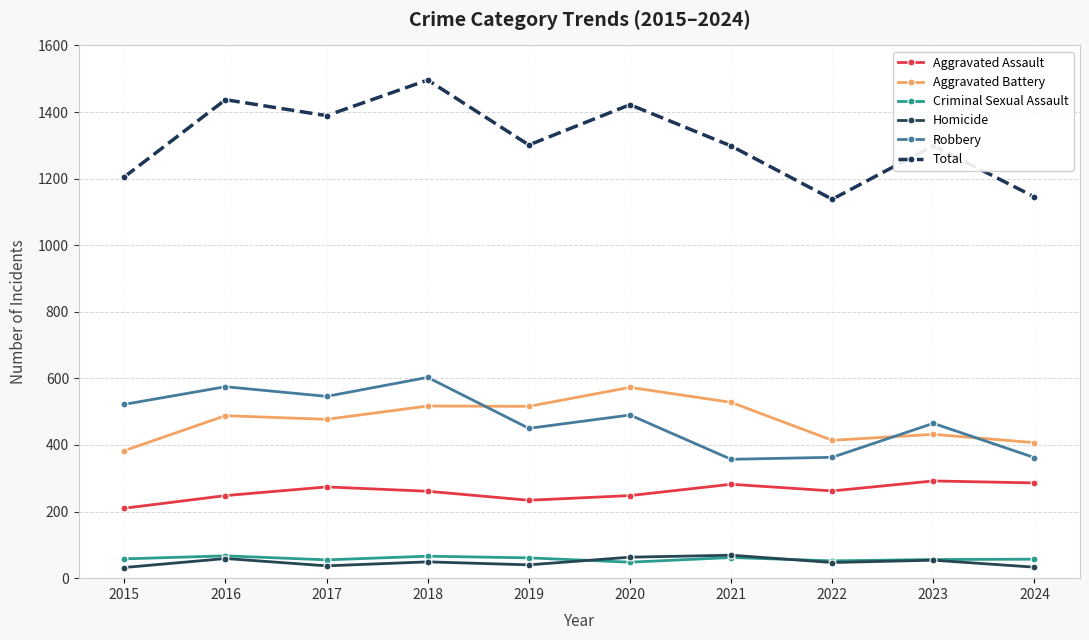

What is the difference between the highest and lowest values at 2018?

1447